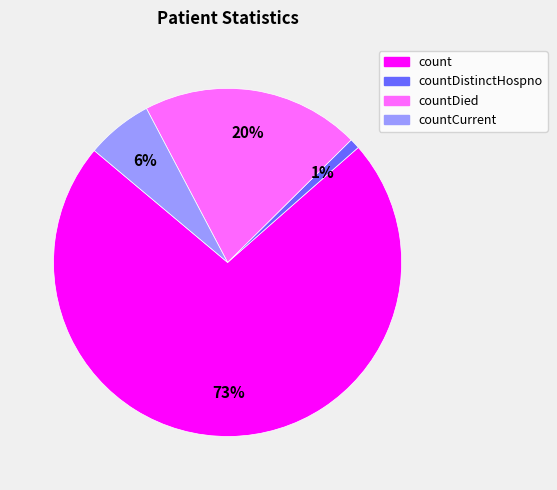

Does any single category account for the majority?

Yes